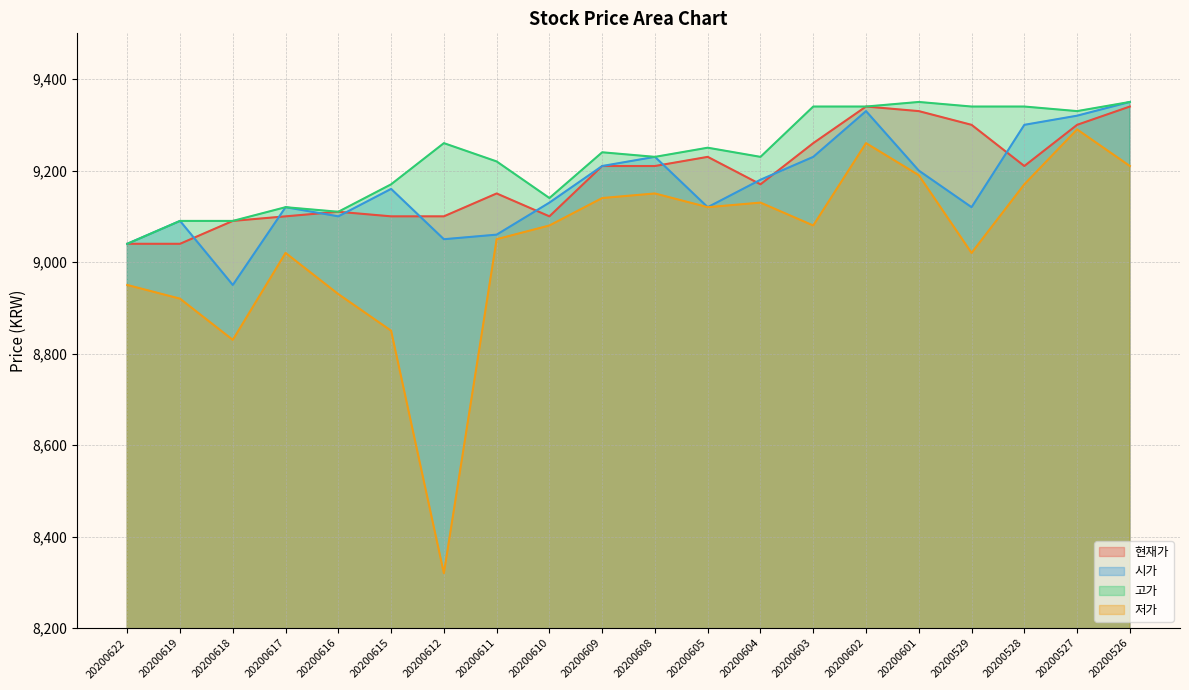

The value of 고가 at 20200611 is 9220. True or false?

True